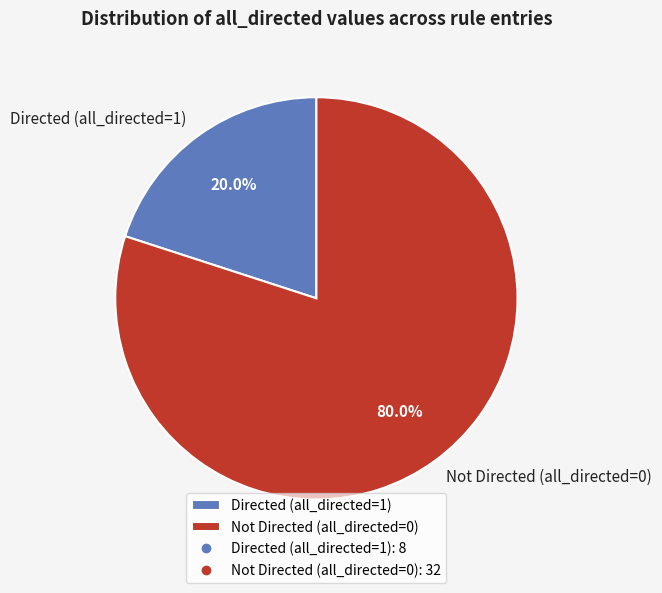

What is the smallest slice in the pie chart?

Directed (all_directed=1)